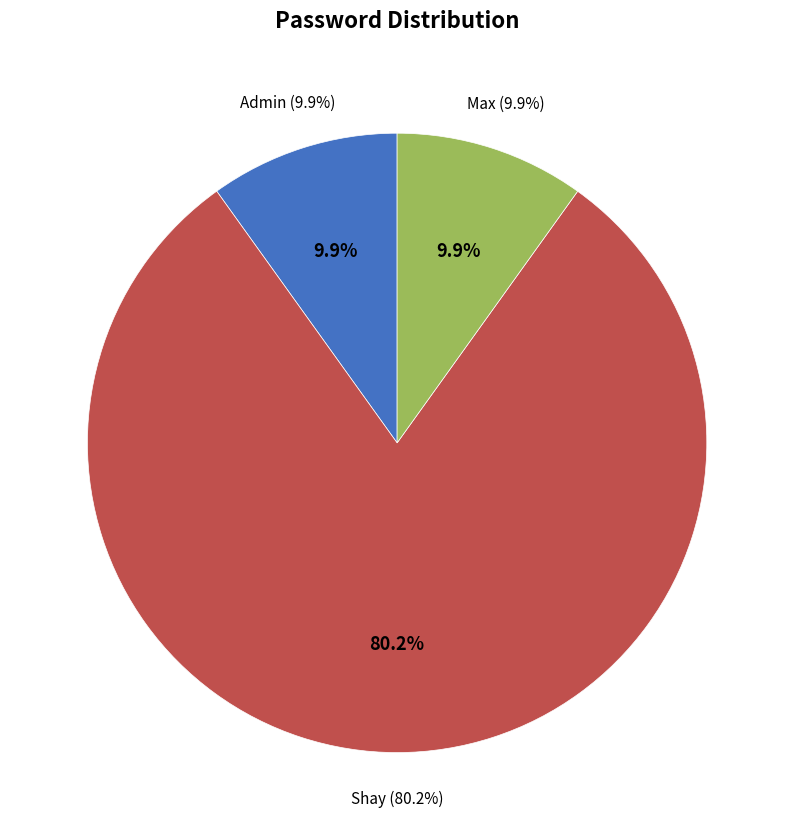

What is the change in value from Admin to Shay?

+8765